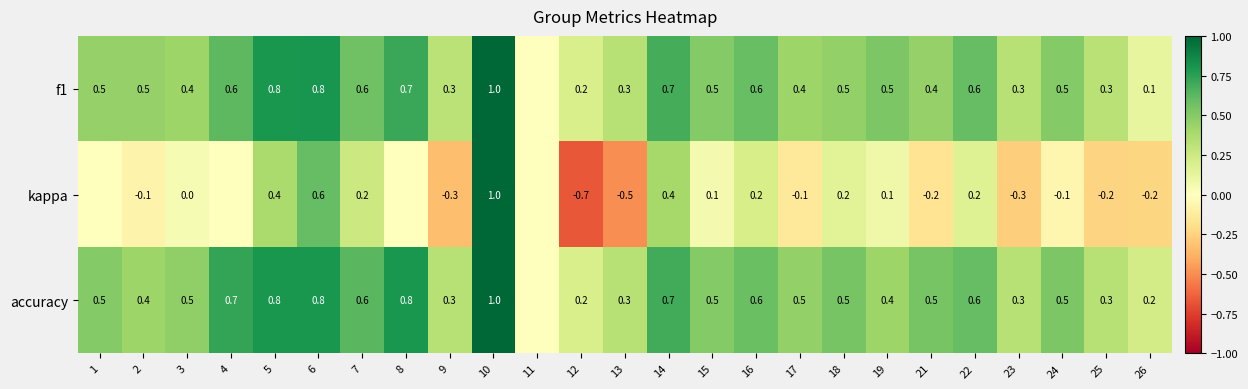

Is the value of kappa at 10 greater than the value of accuracy at 2?

Yes